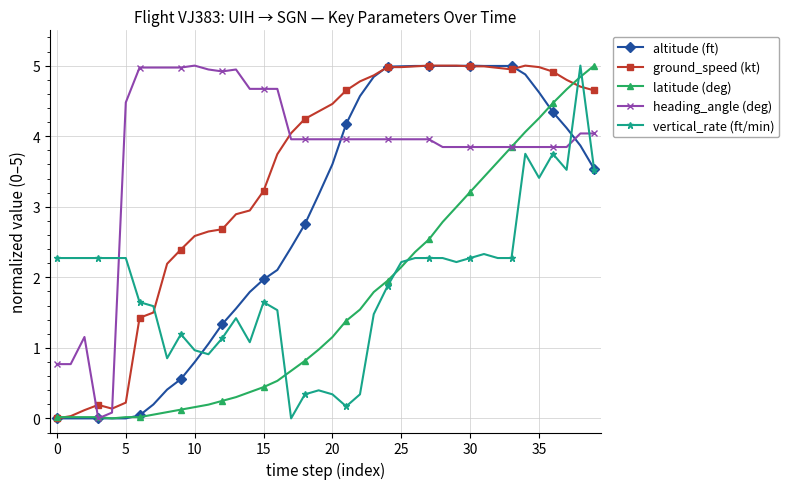

What is the greatest value displayed?

5.0